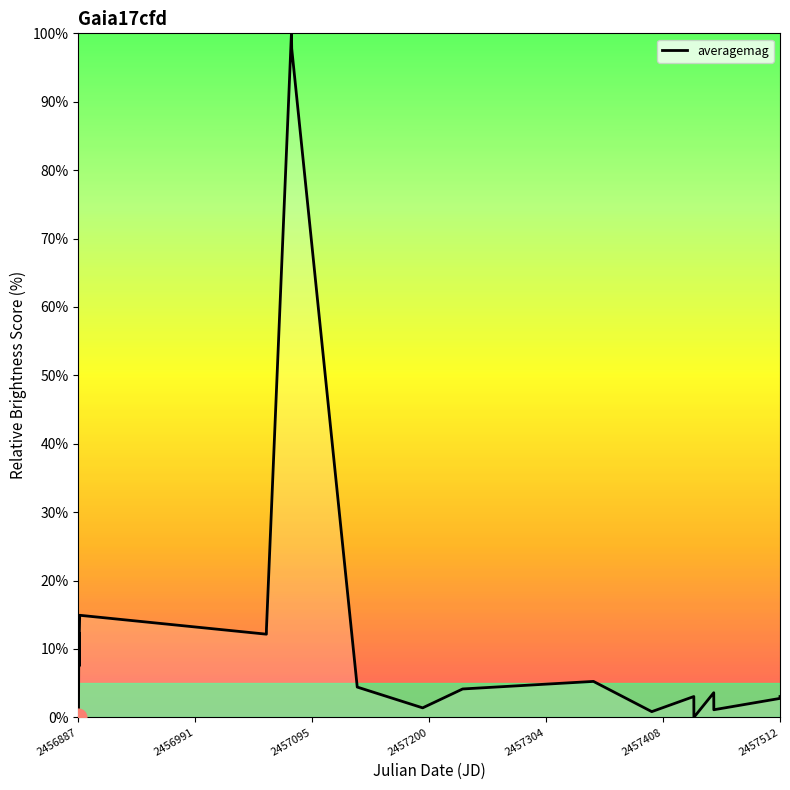

True or false: there are more than 0 points higher than both neighbors.

True